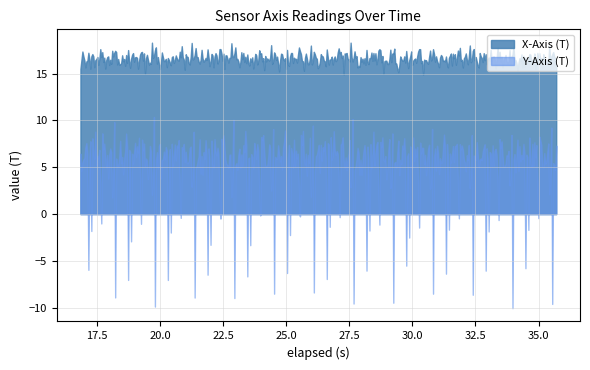

What is the label of the 22nd point from the left?

21